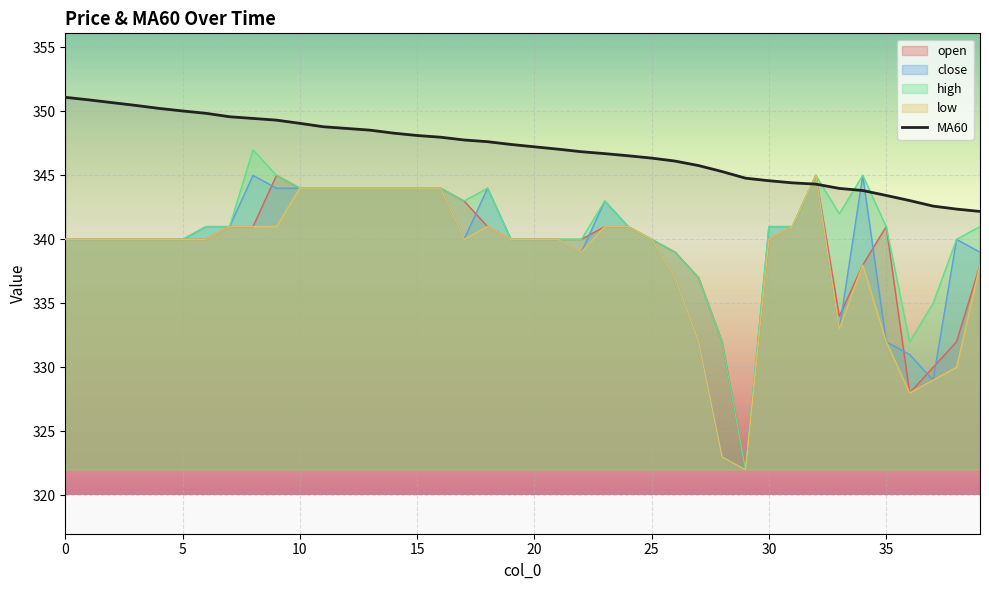

What is the total value across all series at 15?

1724.1